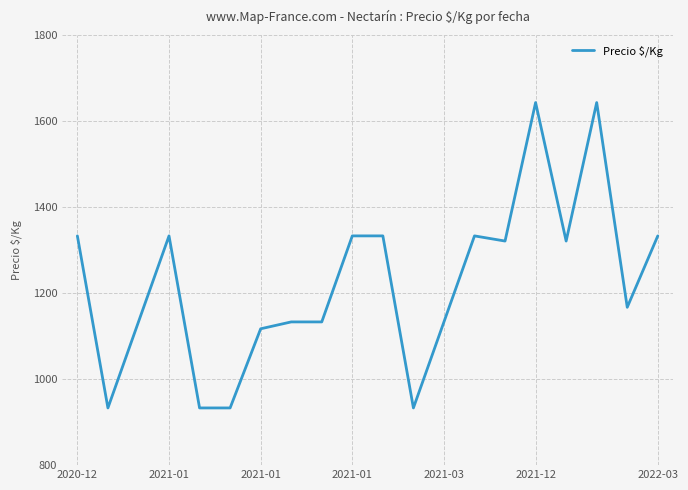

What is the difference between the maximum and minimum values?

710